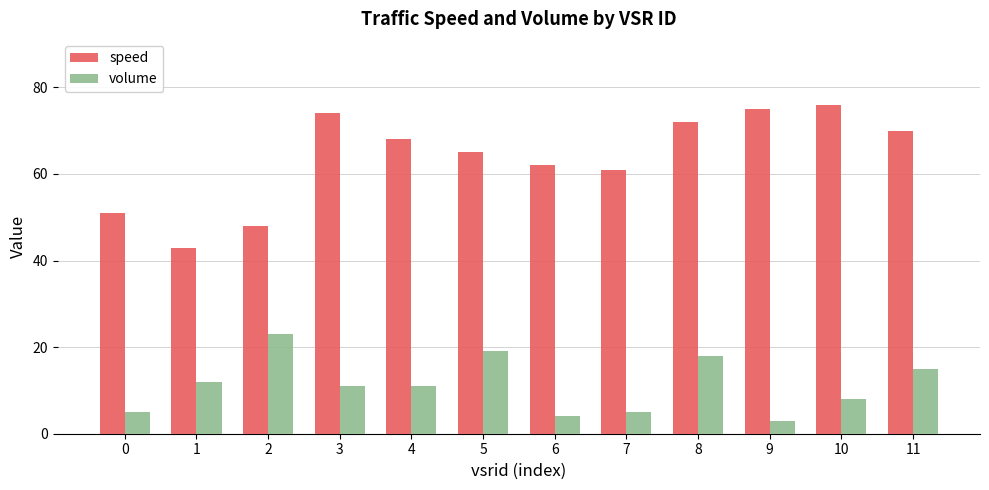

At which label does speed first exceed 68?

3